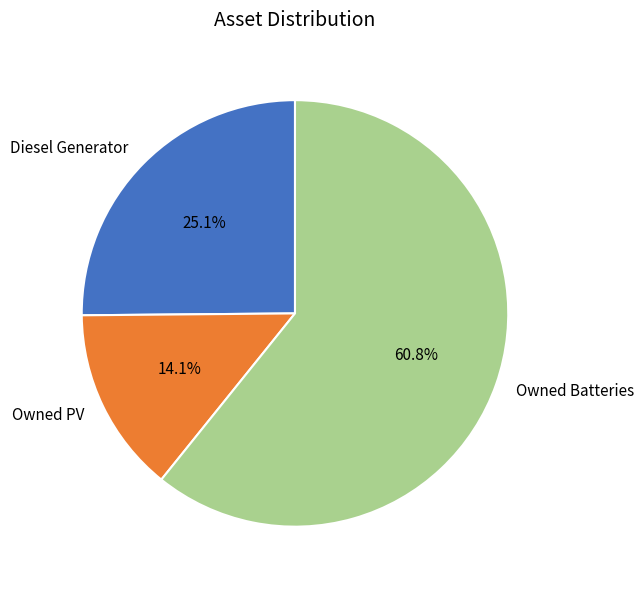

Which category has the biggest portion of the pie?

Owned Batteries